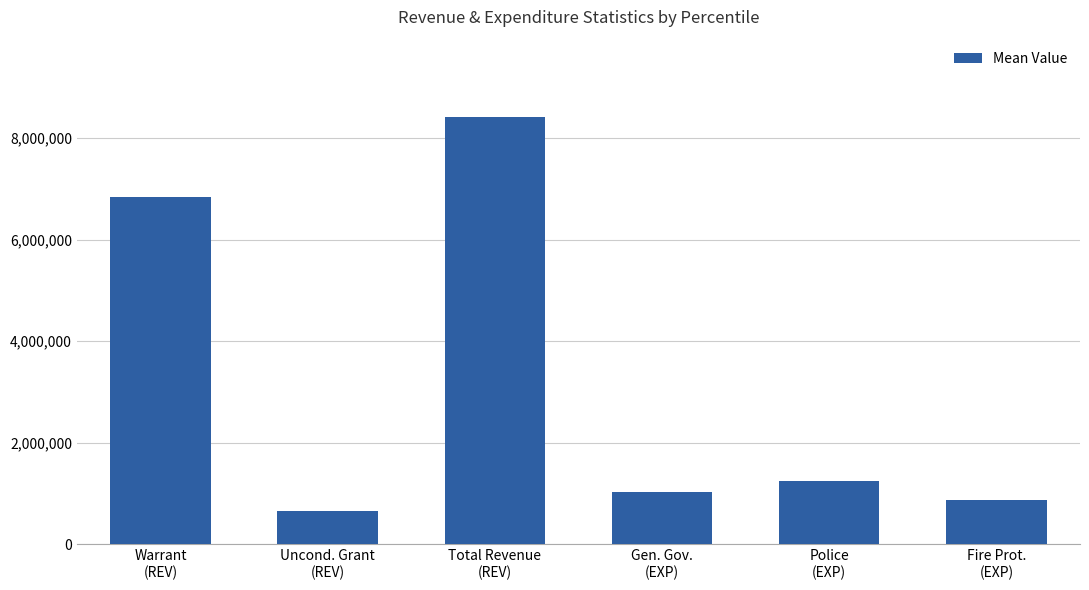

How many bars are there in total?

6